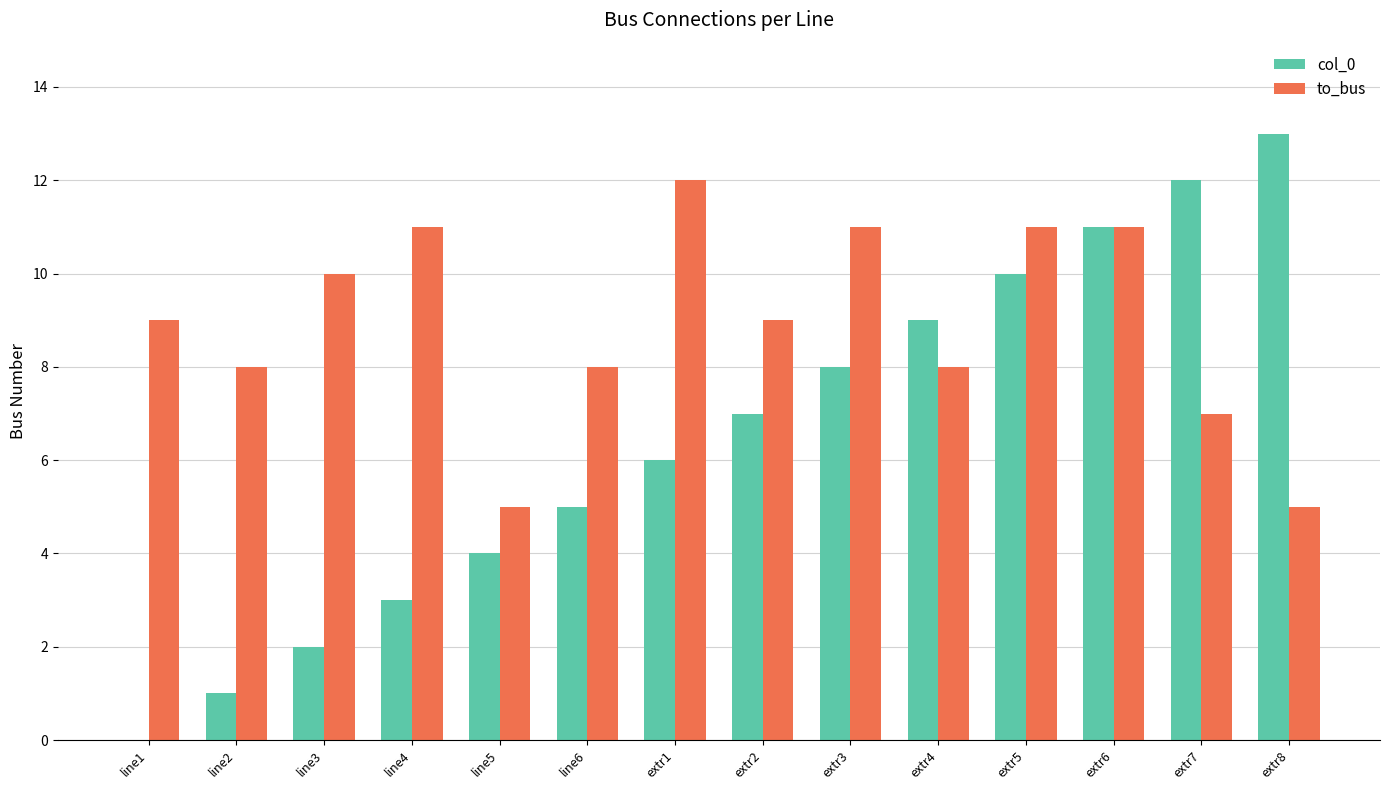

Are the bars grouped side by side (vs. stacked)?

Yes